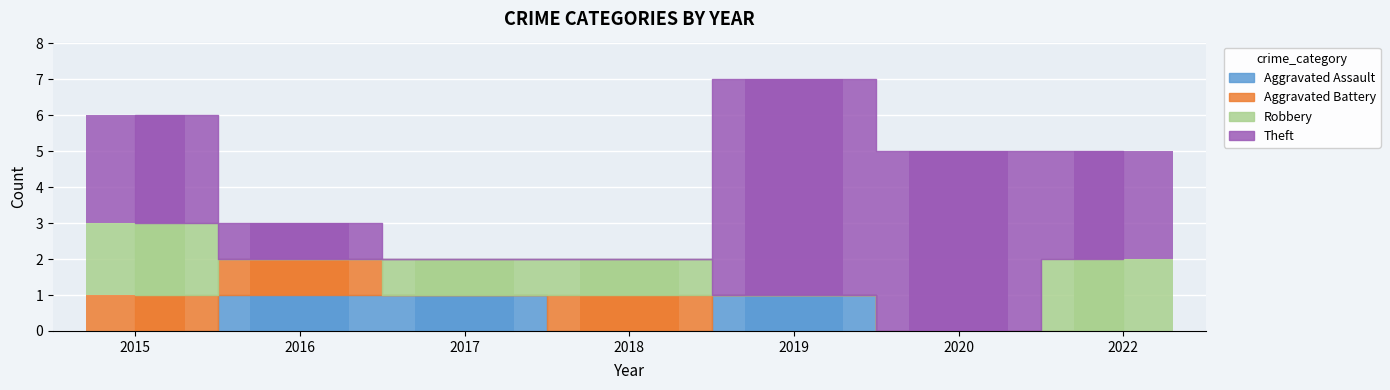

Reading right to left, transcribe all the data shown in this chart.

Aggravated Assault: 2022=0	2020=0	2019=1	2018=0	2017=1	2016=1	2015=0
Aggravated Battery: 2022=0	2020=0	2019=0	2018=1	2017=0	2016=1	2015=1
Robbery: 2022=2	2020=0	2019=0	2018=1	2017=1	2016=0	2015=2
Theft: 2022=3	2020=5	2019=6	2018=0	2017=0	2016=1	2015=3